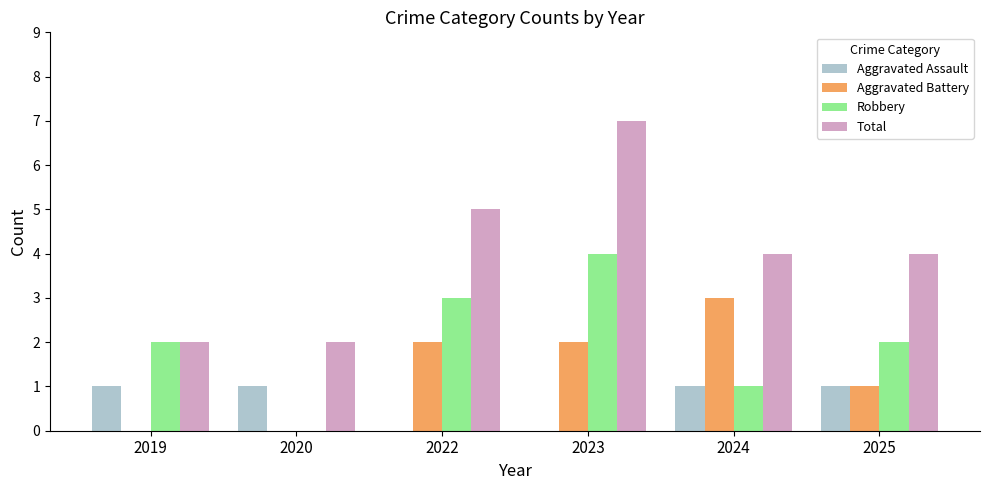

Reading left to right, transcribe all the data shown in this chart.

Aggravated Assault: 2019=1	2020=1	2022=0	2023=0	2024=1	2025=1
Aggravated Battery: 2019=0	2020=0	2022=2	2023=2	2024=3	2025=1
Robbery: 2019=2	2020=0	2022=3	2023=4	2024=1	2025=2
Total: 2019=2	2020=2	2022=5	2023=7	2024=4	2025=4